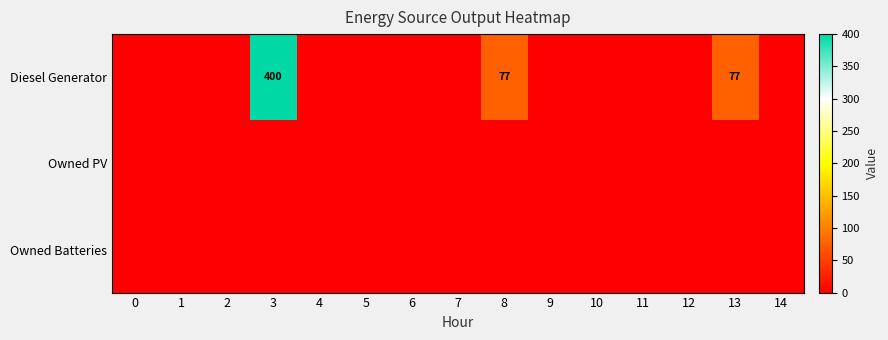

Is the value of row_2 at 14 greater than the value of row_0 at 4?

No